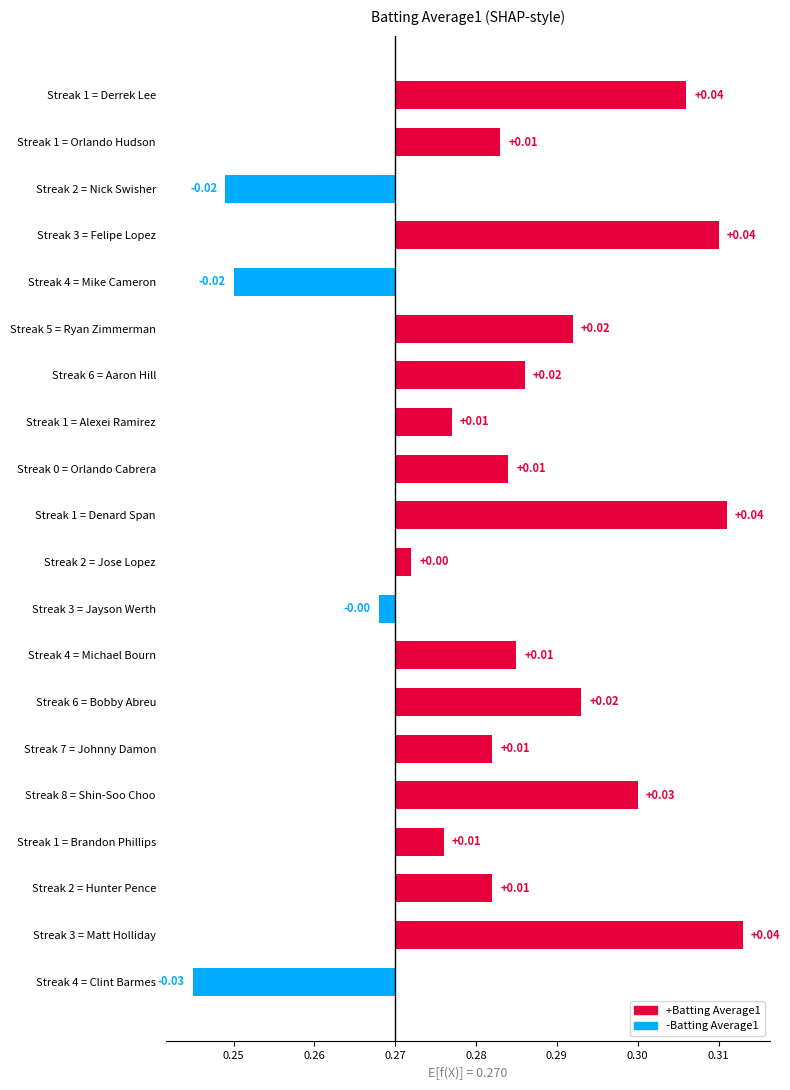

The value at Streak 4 = Mike Cameron is -0.0. True or false?

True